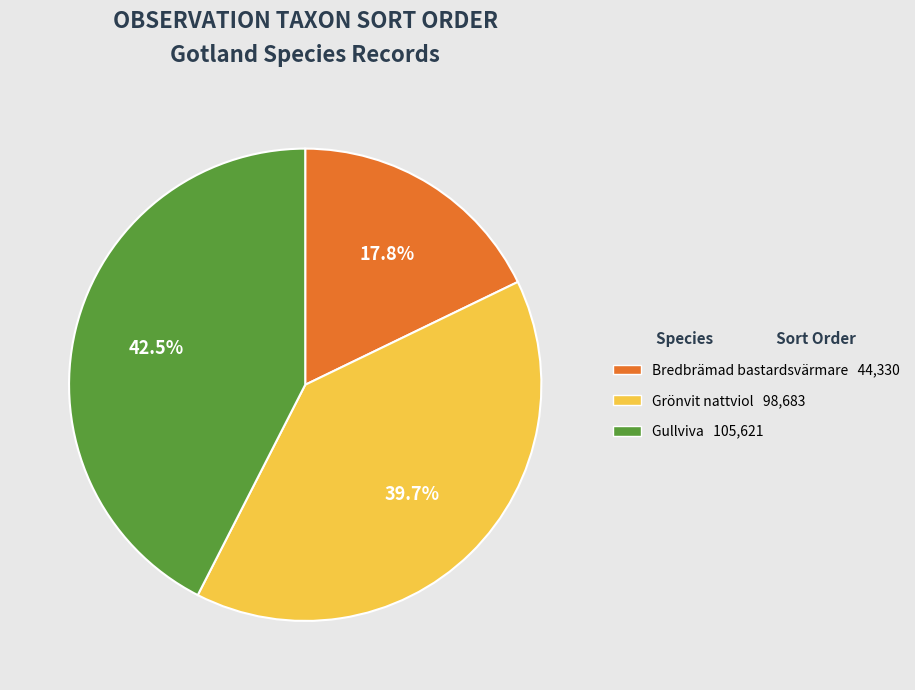

Is there any slice that represents more than half of the pie?

No